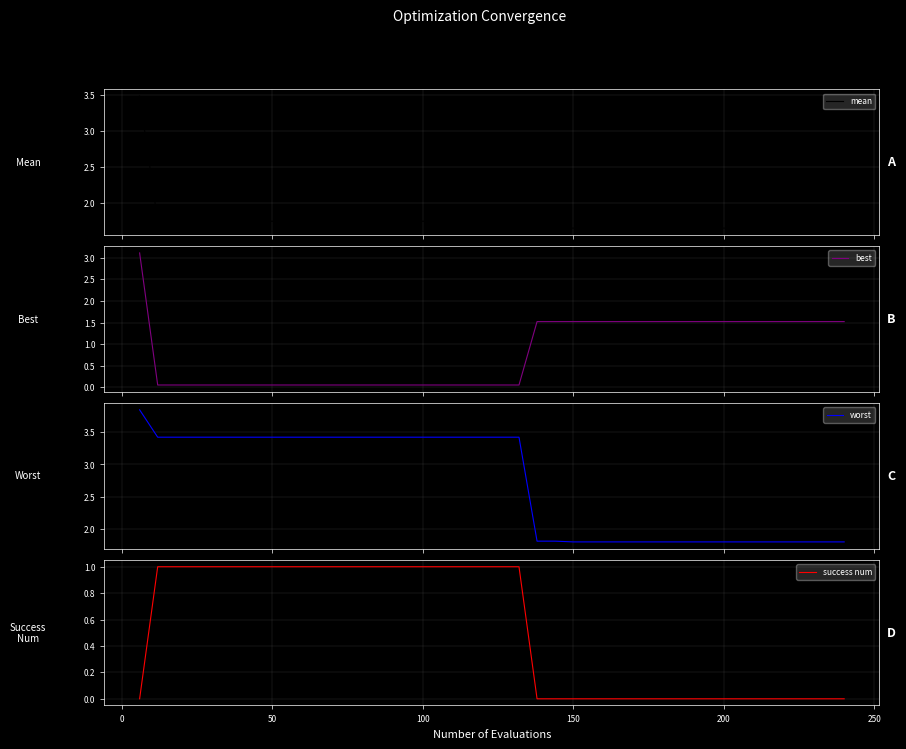

What is the highest value of the best series?

3.1